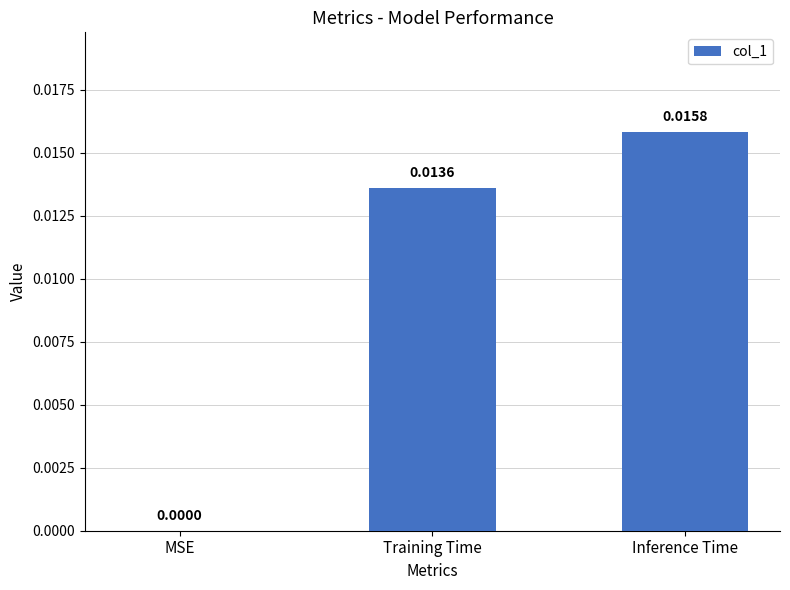

Between MSE and Training Time, which is larger?

Training Time